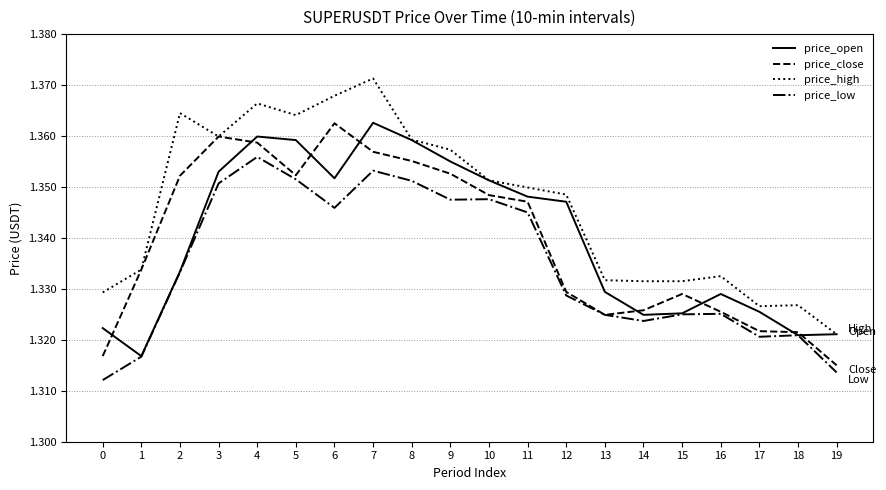

Where is price_high nearest to the value 1?

19